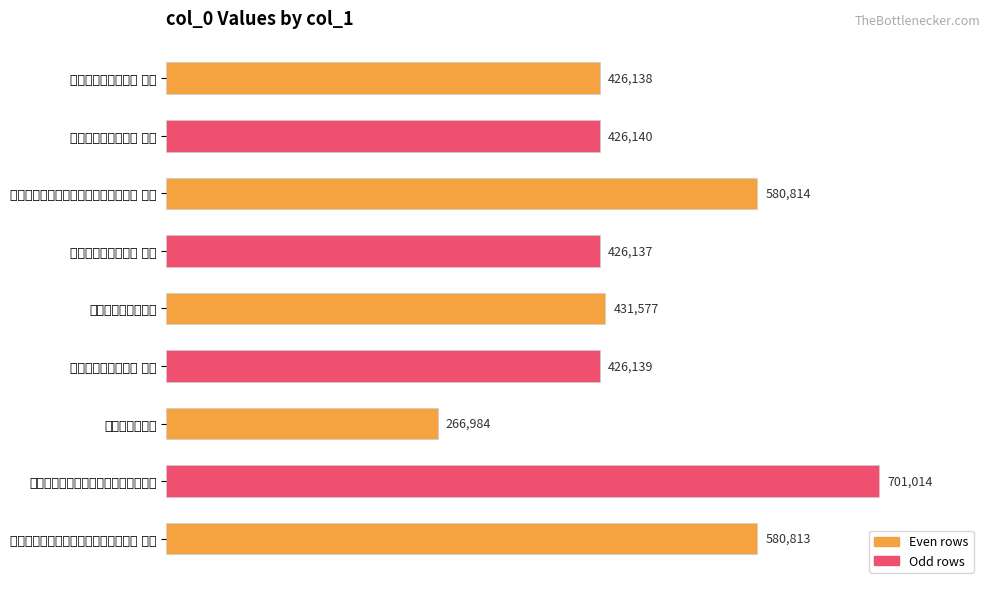

Are the bars horizontal?

Yes